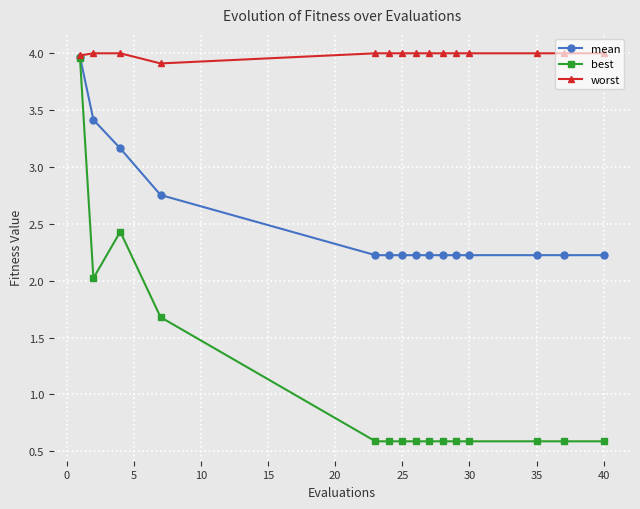

Which series has the largest total across all categories?

worst